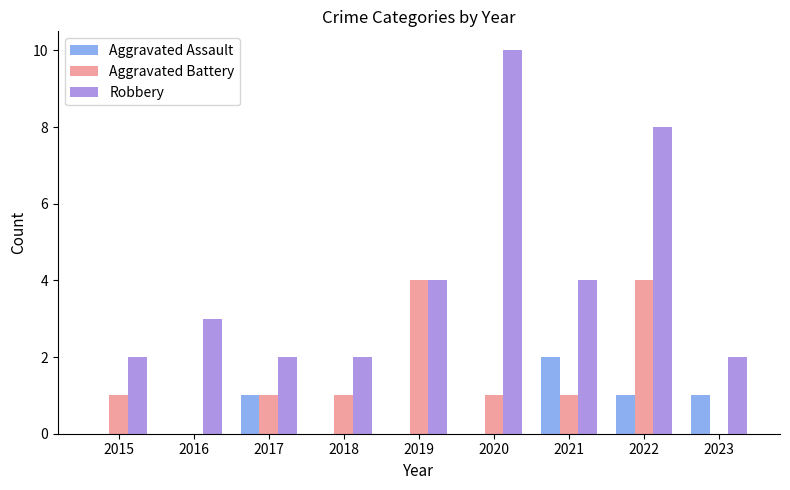

At which category is the sum across all series the highest?

2022